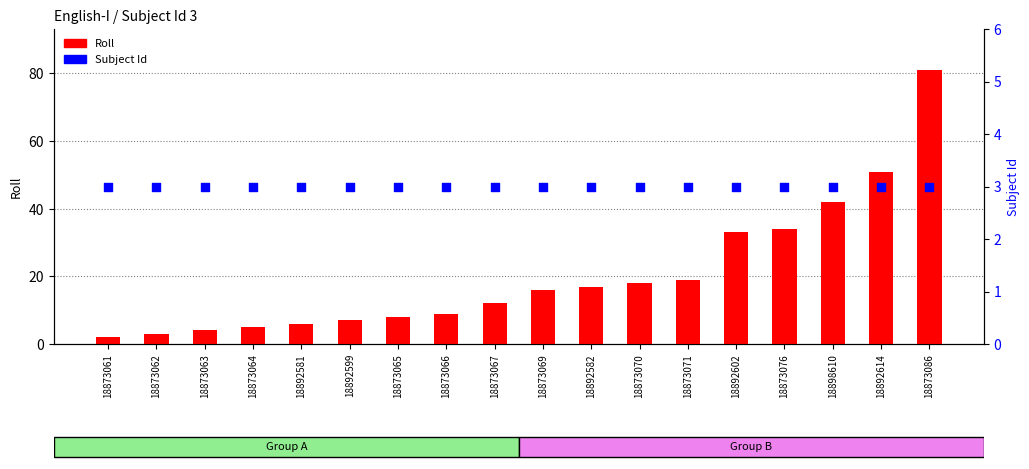

Which series has the largest total across all categories?

Roll